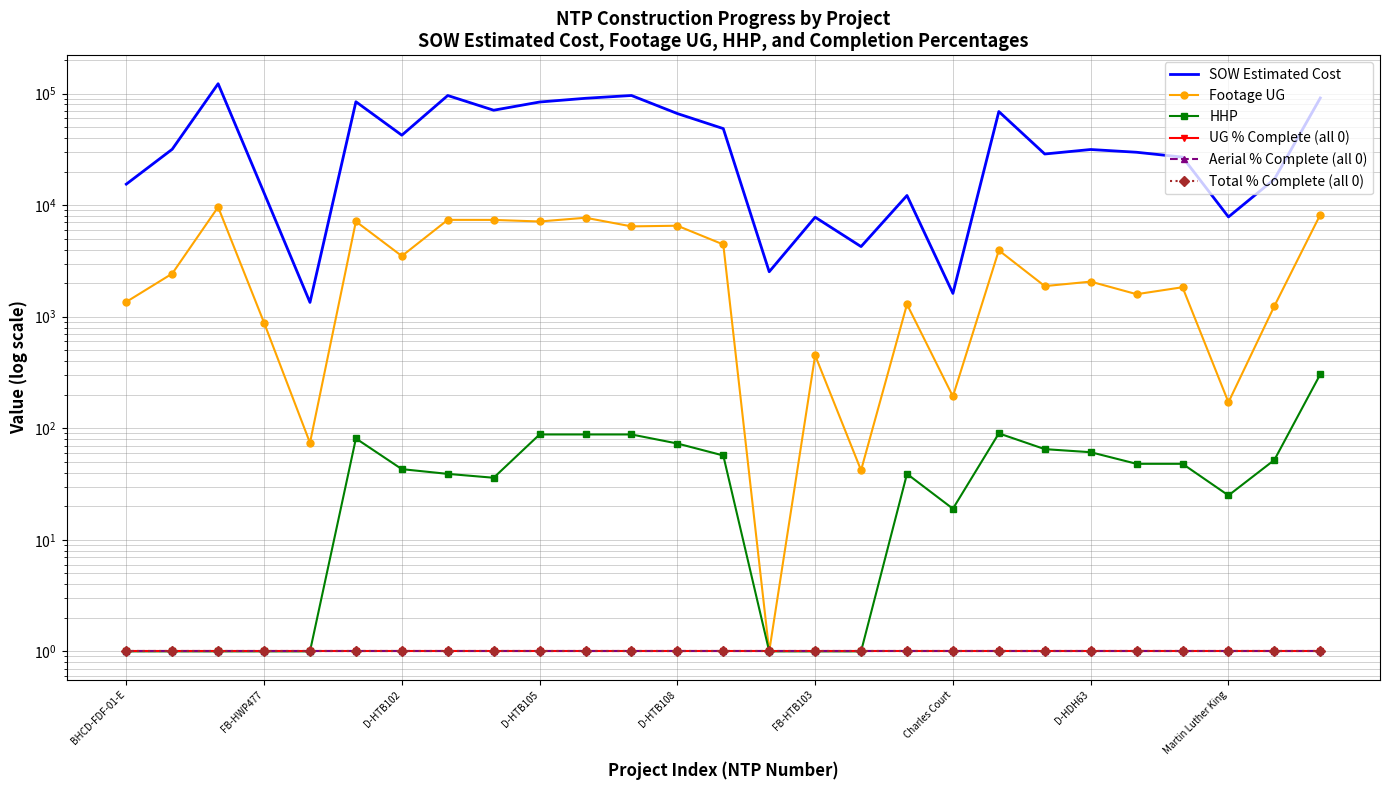

Reading right to left, what are all the values shown in this chart?

SOW Estimated Cost: 91420.9	17100.2	7844.4	26964.0	29812.0	31560.0	28762.0	69076.0	1618.8	12213.7	4254.7	7803.1	2530.0	48577.0	66271.5	96242.0	90832.0	84103.0	71001.0	96198.5	42408.0	84564.5	1343.9	12886.4	122715.9	31717.7	15436.9
Footage UG: 8225.0	1246.0	171.0	1838.0	1592.0	2064.0	1881.0	3936.0	193.0	1292.0	42.0	451.0	1.0	4443.0	6542.0	6455.0	7715.0	7141.0	7378.0	7385.0	3499.0	7151.0	74.0	884.0	9619.0	2434.0	1358.0
HHP: 305.0	52.0	25.0	48.0	48.0	61.0	65.0	90.0	19.0	39.0	1.0	1.0	1.0	57.0	73.0	88.0	88.0	88.0	36.0	39.0	43.0	81.0	1.0	1.0	1.0	1.0	1.0
UG % Complete (all 0): 1.0	1.0	1.0	1.0	1.0	1.0	1.0	1.0	1.0	1.0	1.0	1.0	1.0	1.0	1.0	1.0	1.0	1.0	1.0	1.0	1.0	1.0	1.0	1.0	1.0	1.0	1.0
Aerial % Complete (all 0): 1.0	1.0	1.0	1.0	1.0	1.0	1.0	1.0	1.0	1.0	1.0	1.0	1.0	1.0	1.0	1.0	1.0	1.0	1.0	1.0	1.0	1.0	1.0	1.0	1.0	1.0	1.0
Total % Complete (all 0): 1.0	1.0	1.0	1.0	1.0	1.0	1.0	1.0	1.0	1.0	1.0	1.0	1.0	1.0	1.0	1.0	1.0	1.0	1.0	1.0	1.0	1.0	1.0	1.0	1.0	1.0	1.0